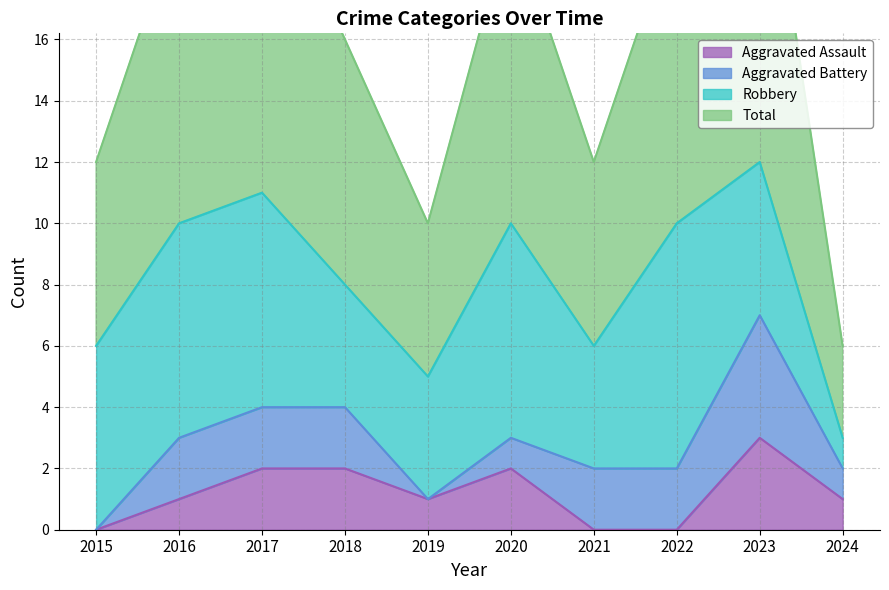

How many Aggravated Assault values are between 0 and 2?

9